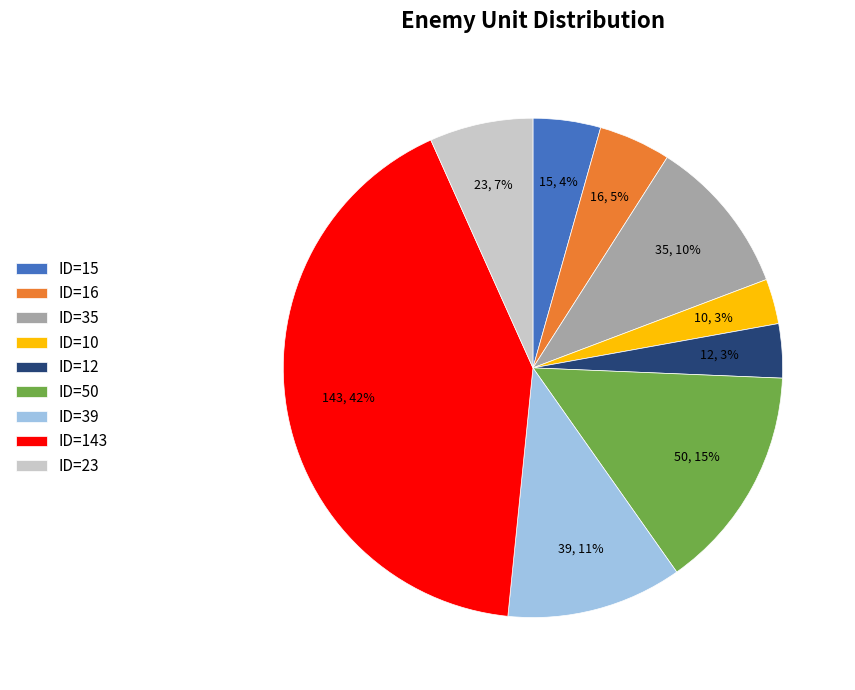

To the nearest percent, what percentage of the pie is ID=15?

4%